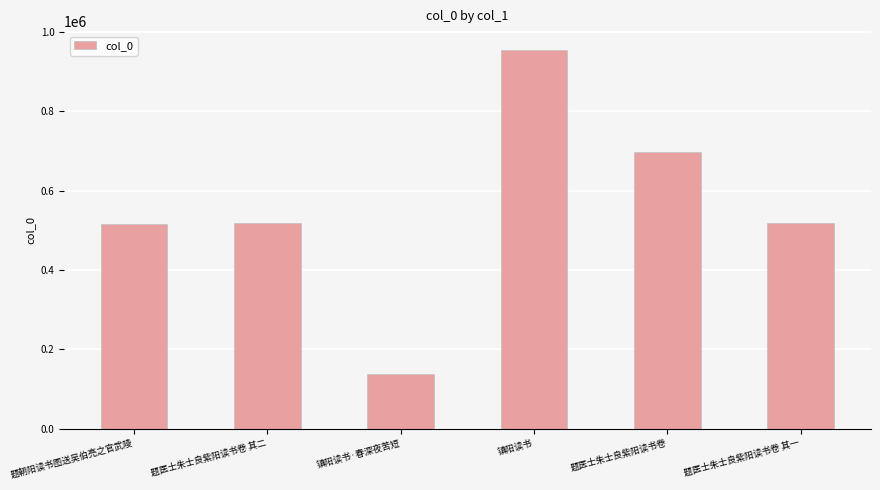

What is the value of the 5th bar from the left?

698474